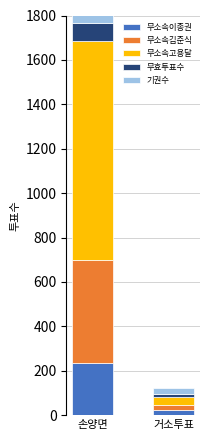

Which series changed the most between 손양면 and 거소투표?

무소속고용달